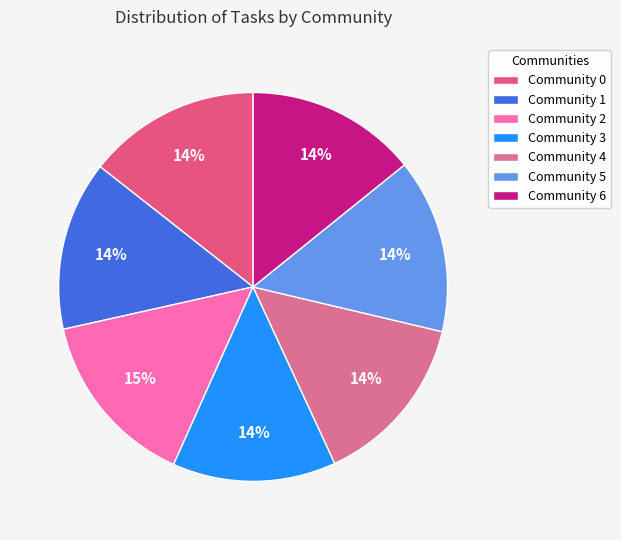

How many slices are in this pie chart?

7